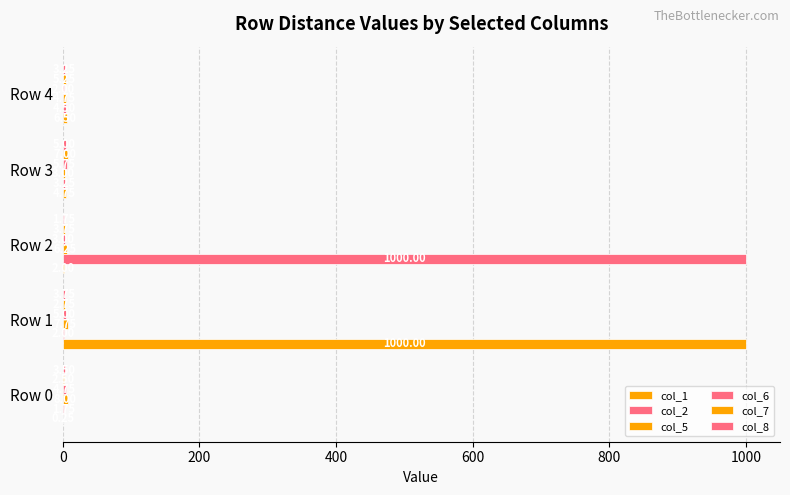

What is the average value of the col_8 series?

3.5